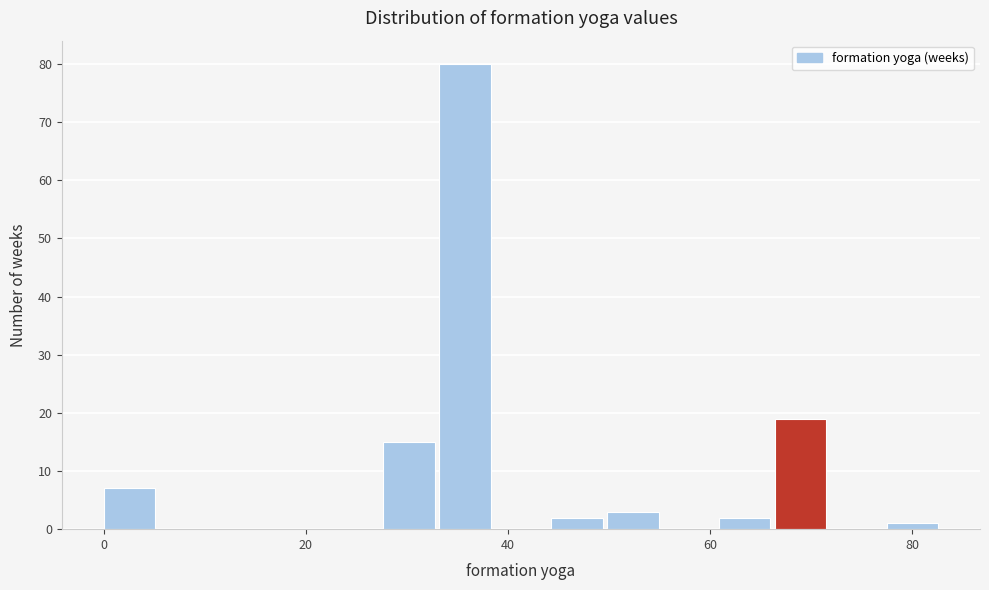

Around what value on the x-axis is the tallest bar? Give the approximate position of its centre, as read against the axis.

36